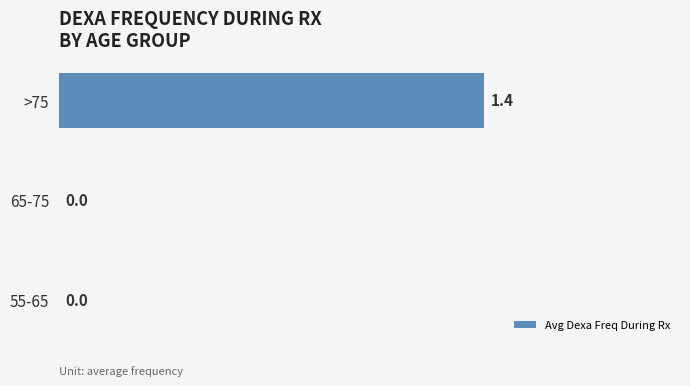

Count the number of categories in the chart.

3